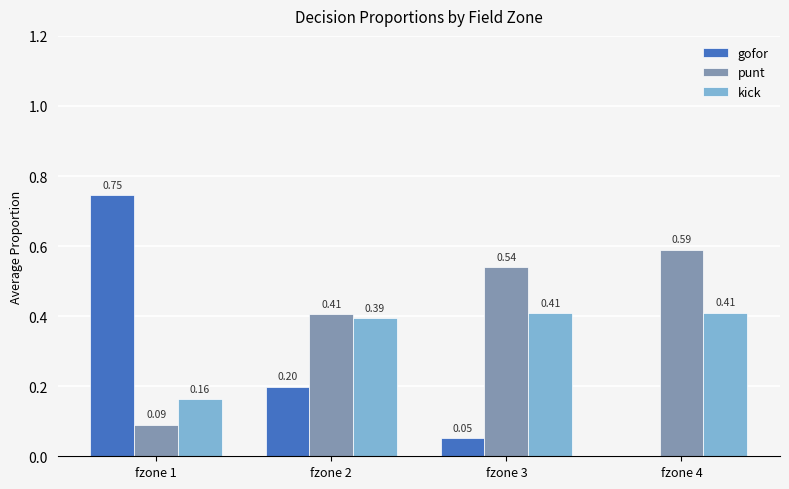

Does the chart contain stacked bars?

No